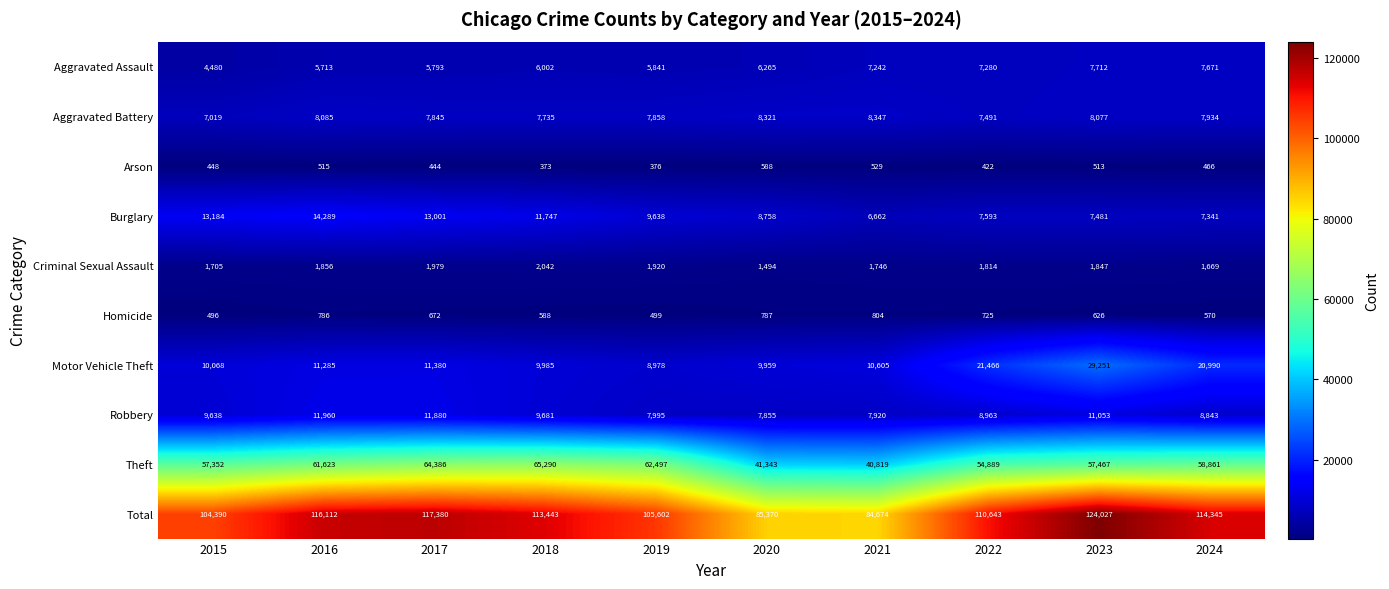

Which series has the largest total across all categories?

Total